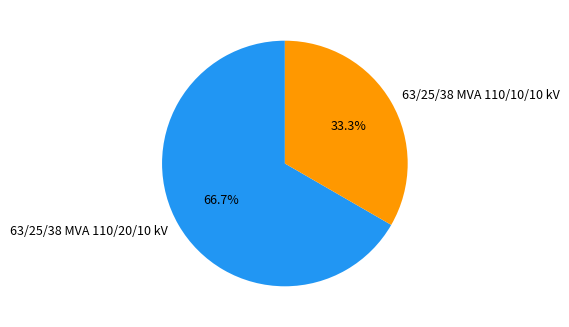

Rank the categories by value from highest to lowest.

63/25/38 MVA 110/20/10 kV, 63/25/38 MVA 110/10/10 kV